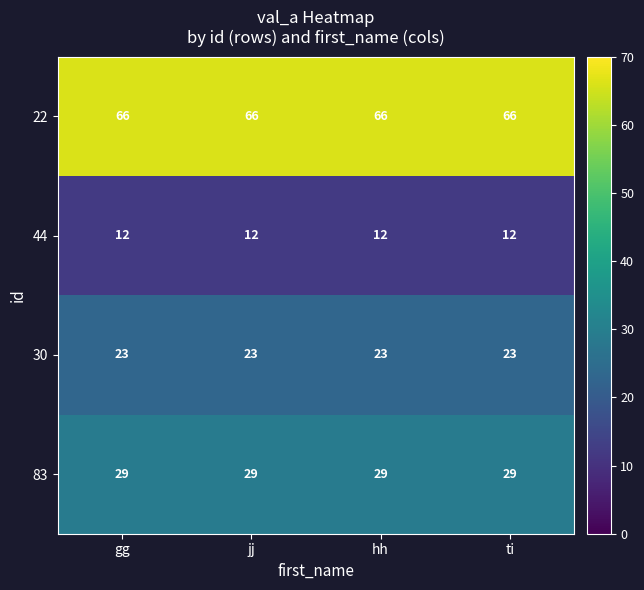

What is the smallest value displayed?

12